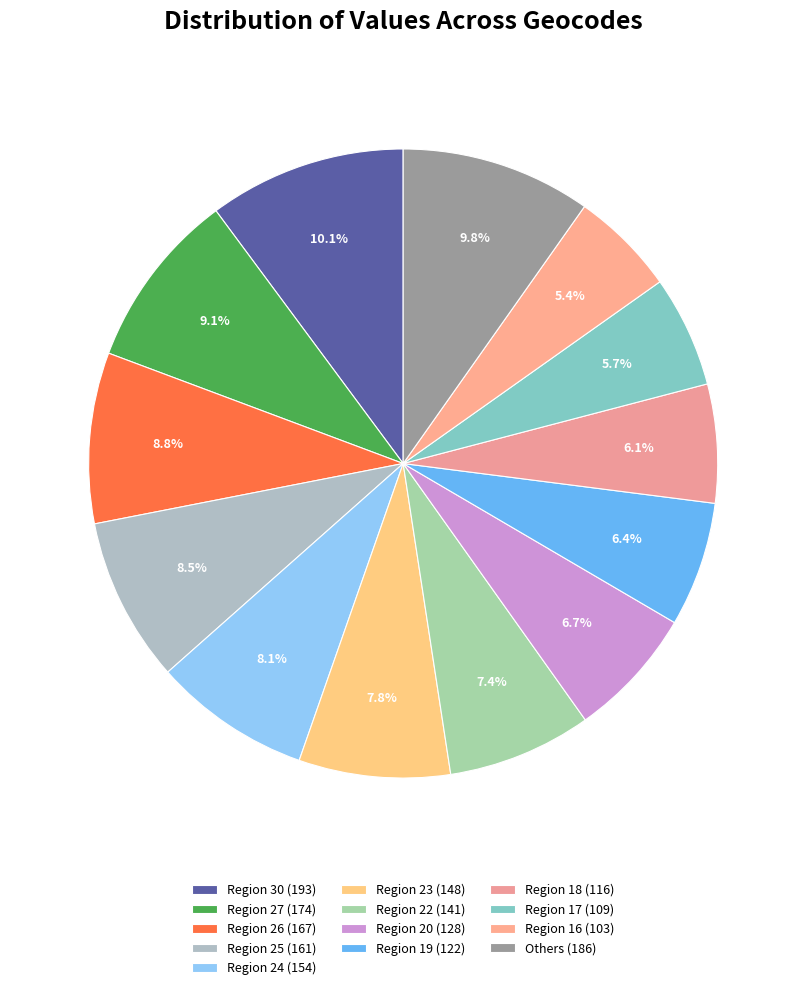

Is there any slice that represents more than half of the pie?

No